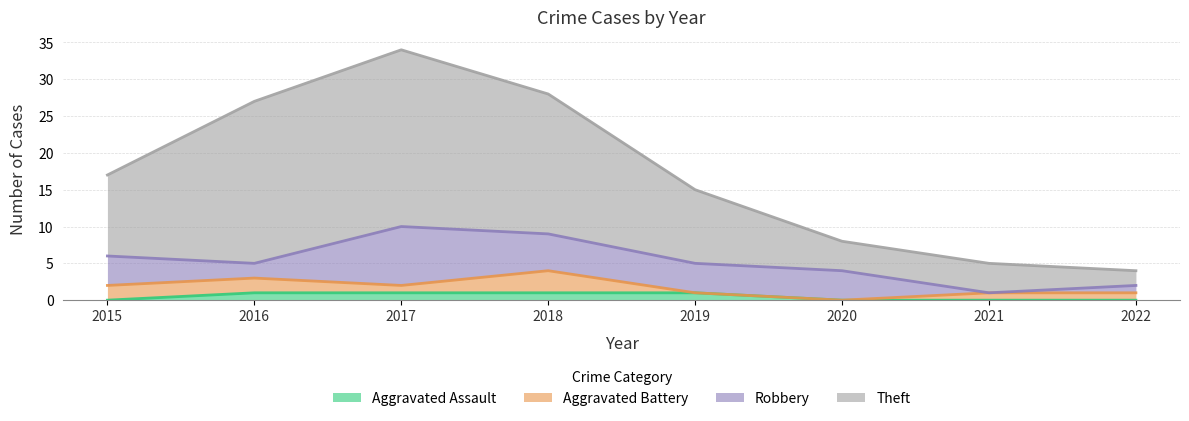

At which category does the chart reach its peak across all series?

2017